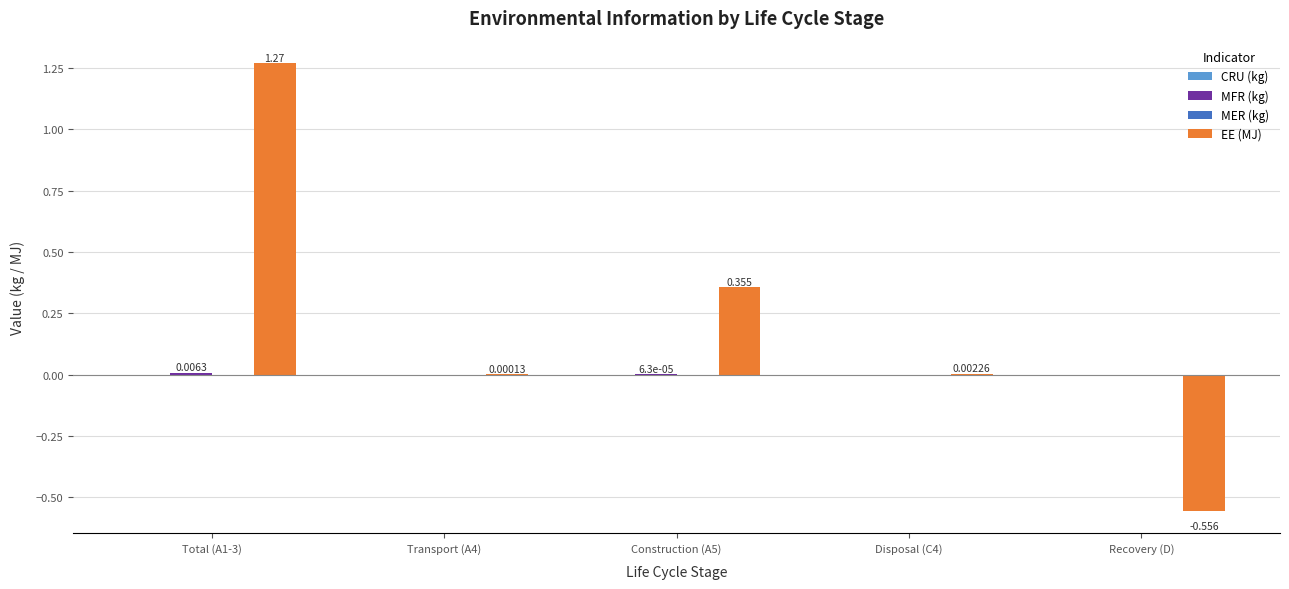

True or false: EE (MJ) has a value of 0.1 at Construction (A5).

False